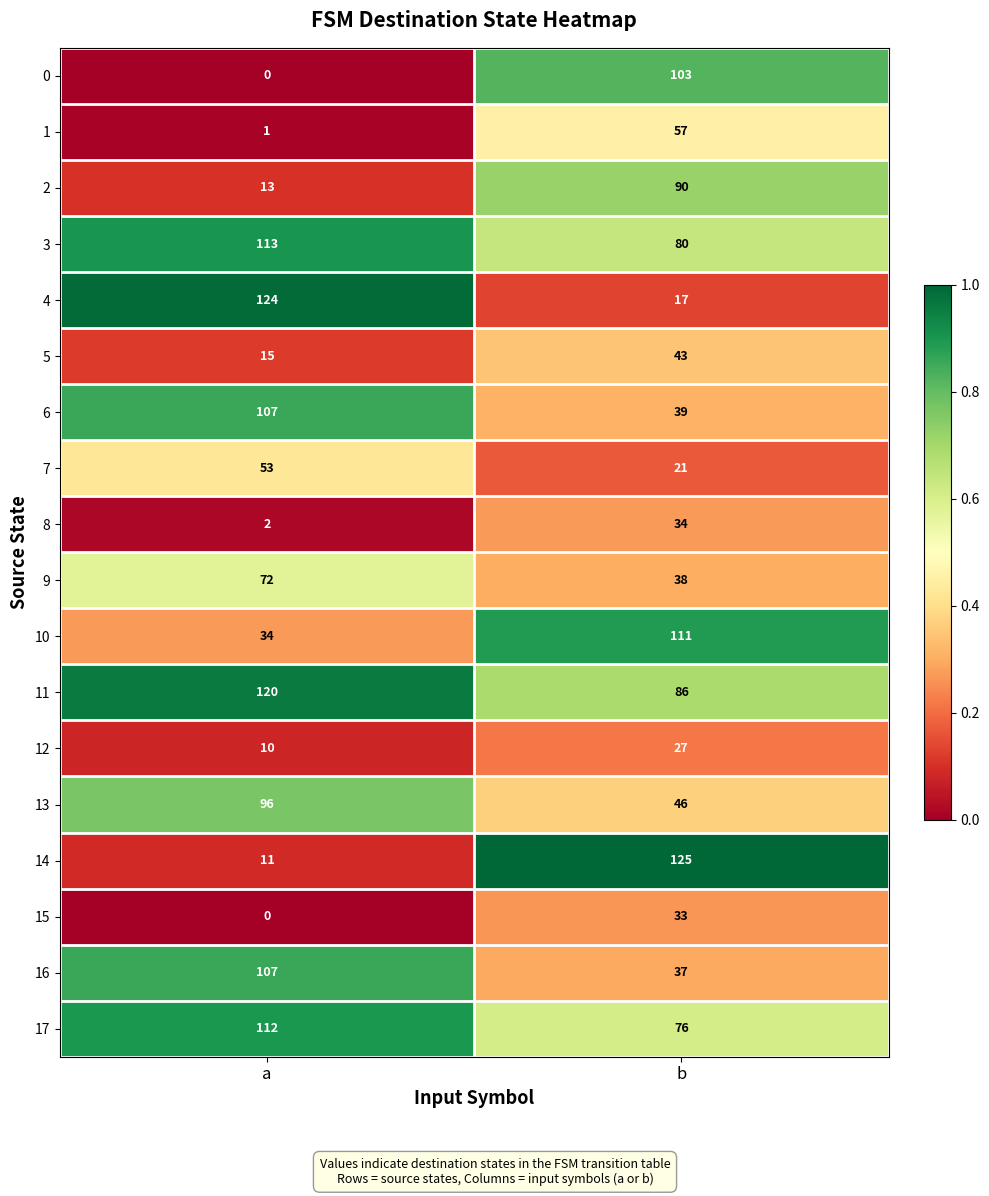

Which series has the widest spread of values?

14